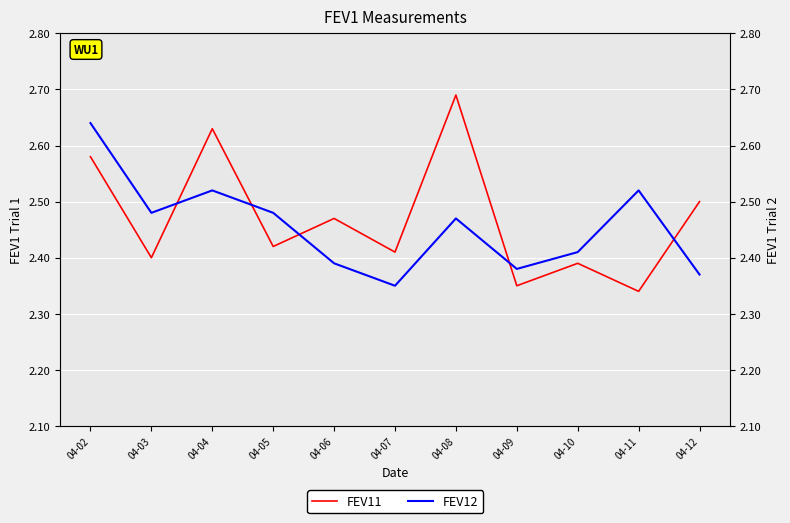

What are all the series names shown in the legend?

FEV11, FEV12